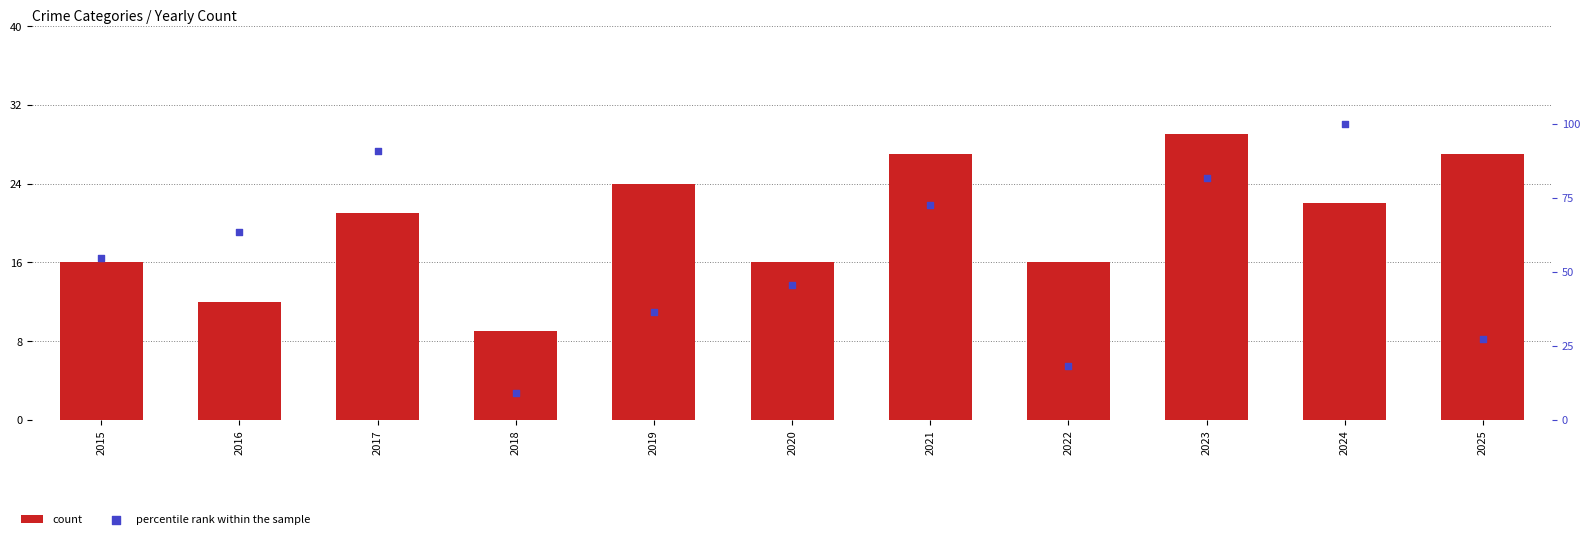

Which series contains the highest Y value?

percentile rank within the sample